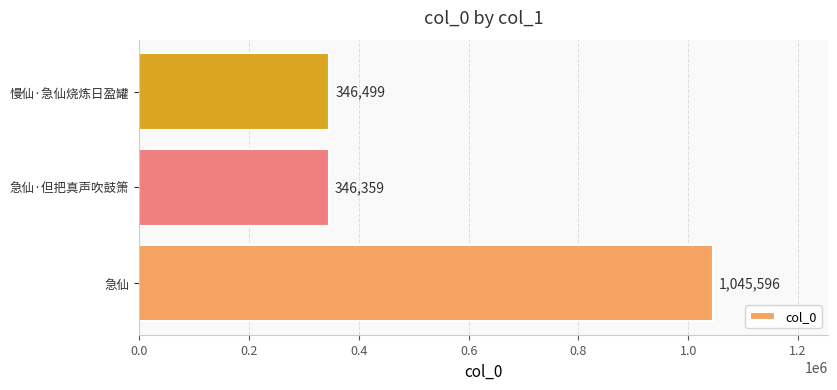

Which category has the lowest value across all series?

急仙·但把真声吹鼓箫